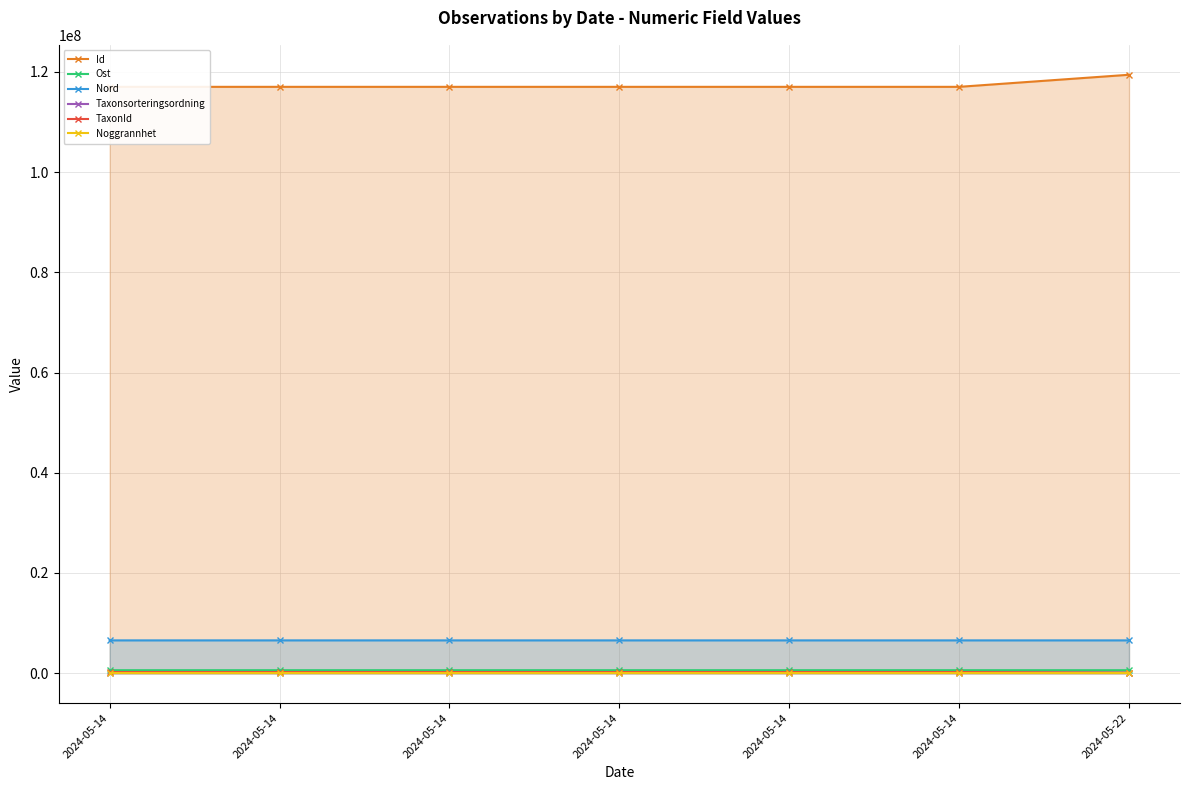

At how many categories does at least one series exceed 44871022?

7